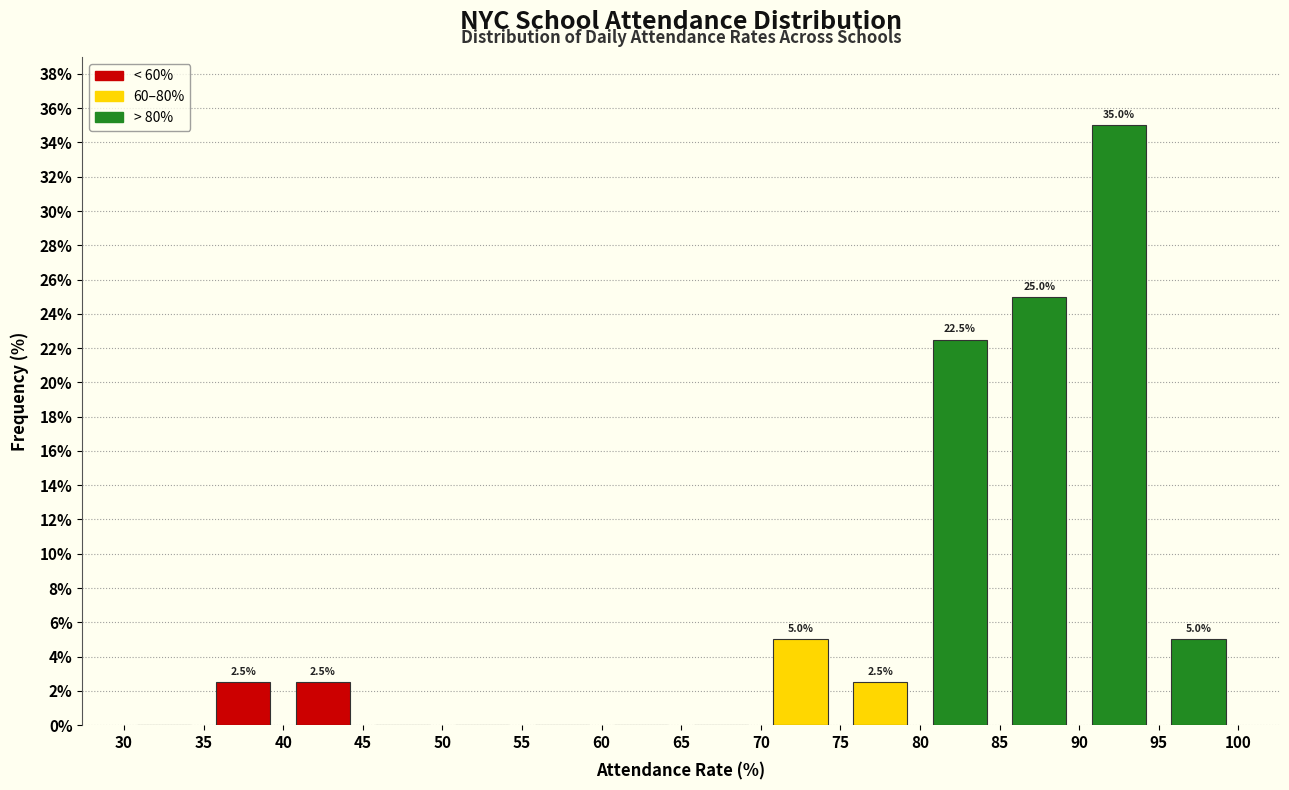

Over which range of the x-axis is the bar tallest?

90 to 95